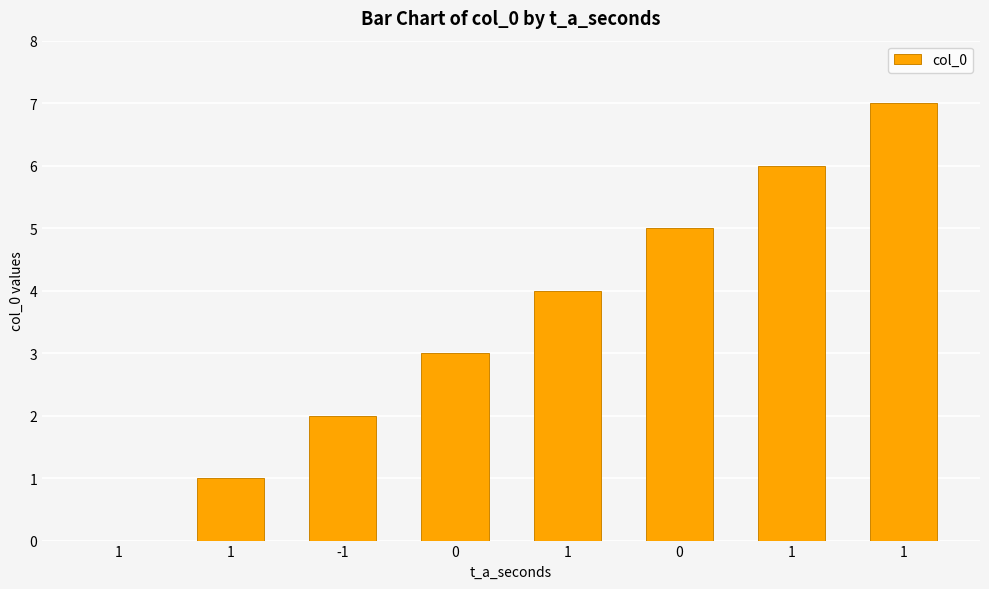

What value does the data have at 1?

7